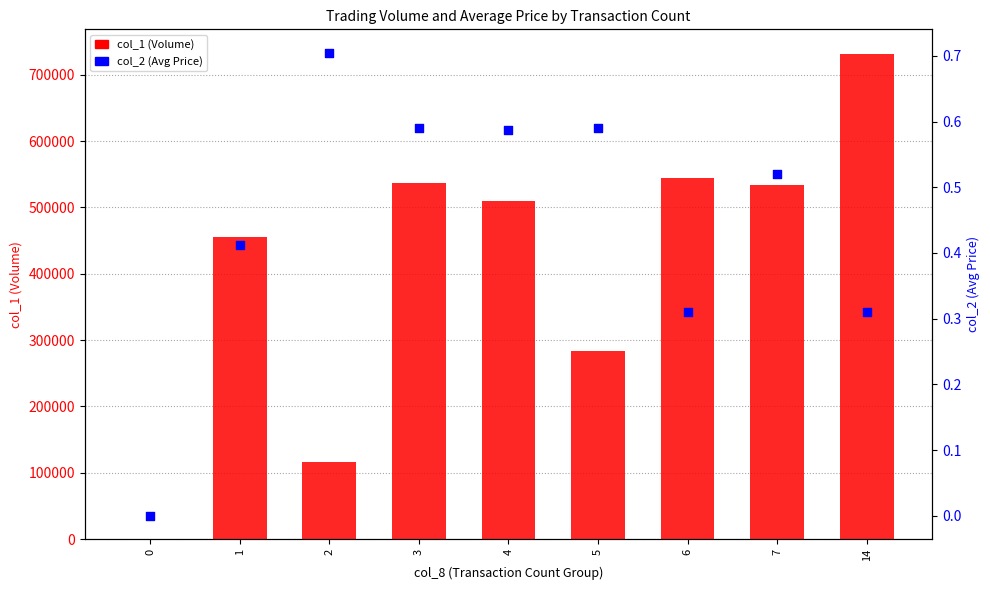

Which series contains the lowest Y value?

col_1 (Volume)